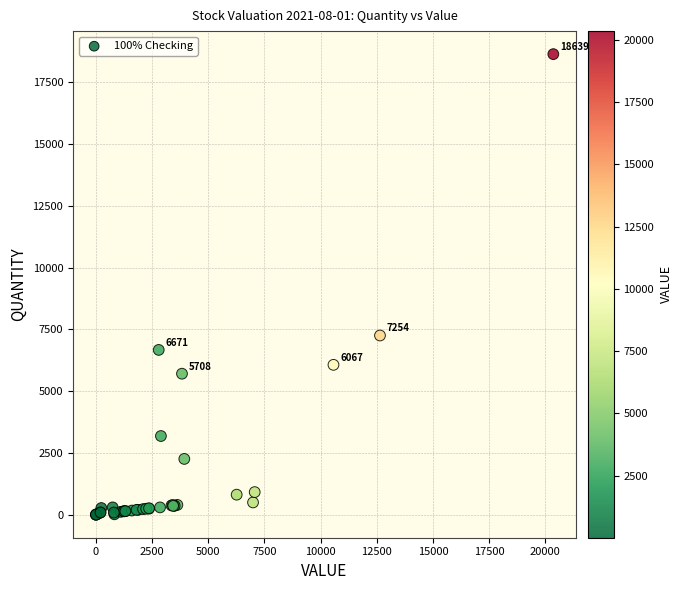

What Y value in the scatter plot is closest to 9321?

7254